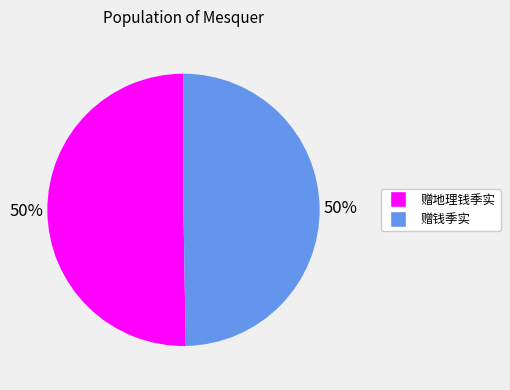

To the nearest percent, what is the average slice percentage?

50%